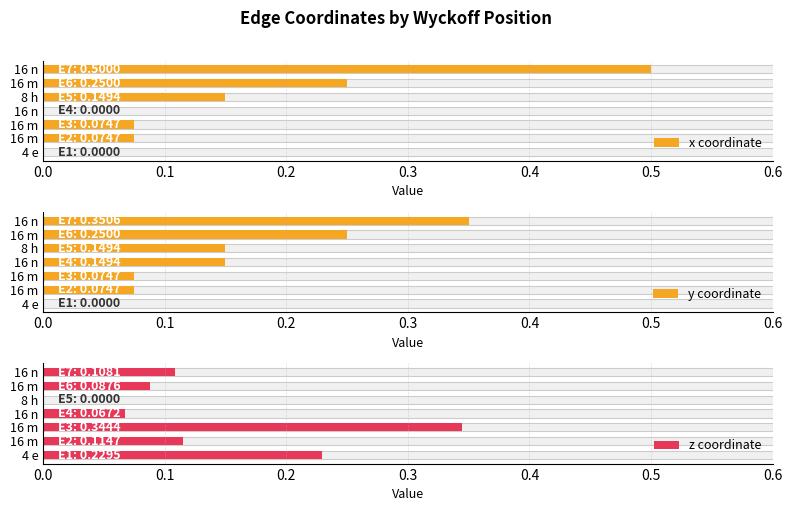

What are all the series names shown in the legend?

x coordinate, y coordinate, z coordinate